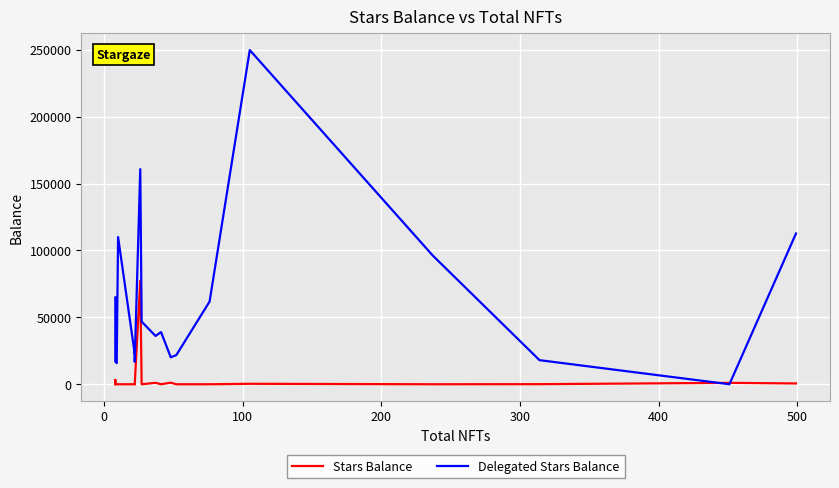

What is the difference between the maximum and second lowest values in the Stars Balance series?

77361.4